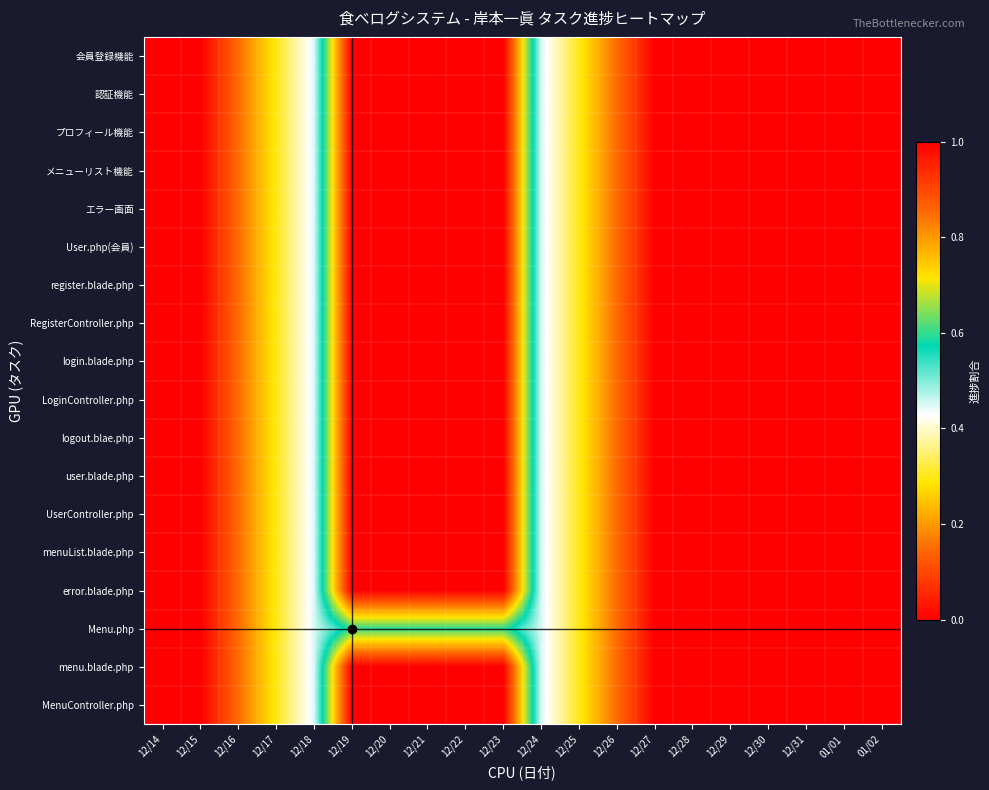

Reading left to right, extract all data points from this chart.

会員登録機能: 12/14=0.0	12/15=0.0	12/16=0.2	12/17=0.3	12/18=0.4	12/19=1.0	12/20=1.0	12/21=1.0	12/22=1.0	12/23=1.0	12/24=0.4	12/25=0.3	12/26=0.2	12/27=0.0	12/28=0.0	12/29=0.0	12/30=0.0	12/31=0.0	01/01=0.0	01/02=0.0
認証機能: 12/14=0.0	12/15=0.0	12/16=0.2	12/17=0.3	12/18=0.4	12/19=1.0	12/20=1.0	12/21=1.0	12/22=1.0	12/23=1.0	12/24=0.4	12/25=0.3	12/26=0.2	12/27=0.0	12/28=0.0	12/29=0.0	12/30=0.0	12/31=0.0	01/01=0.0	01/02=0.0
プロフィール機能: 12/14=0.0	12/15=0.0	12/16=0.2	12/17=0.3	12/18=0.4	12/19=1.0	12/20=1.0	12/21=1.0	12/22=1.0	12/23=1.0	12/24=0.4	12/25=0.3	12/26=0.2	12/27=0.0	12/28=0.0	12/29=0.0	12/30=0.0	12/31=0.0	01/01=0.0	01/02=0.0
メニューリスト機能: 12/14=0.0	12/15=0.0	12/16=0.2	12/17=0.3	12/18=0.4	12/19=1.0	12/20=1.0	12/21=1.0	12/22=1.0	12/23=1.0	12/24=0.4	12/25=0.3	12/26=0.2	12/27=0.0	12/28=0.0	12/29=0.0	12/30=0.0	12/31=0.0	01/01=0.0	01/02=0.0
エラー画面: 12/14=0.0	12/15=0.0	12/16=0.2	12/17=0.3	12/18=0.4	12/19=1.0	12/20=1.0	12/21=1.0	12/22=1.0	12/23=1.0	12/24=0.4	12/25=0.3	12/26=0.2	12/27=0.0	12/28=0.0	12/29=0.0	12/30=0.0	12/31=0.0	01/01=0.0	01/02=0.0
User.php(会員): 12/14=0.0	12/15=0.0	12/16=0.2	12/17=0.3	12/18=0.4	12/19=1.0	12/20=1.0	12/21=1.0	12/22=1.0	12/23=1.0	12/24=0.4	12/25=0.3	12/26=0.2	12/27=0.0	12/28=0.0	12/29=0.0	12/30=0.0	12/31=0.0	01/01=0.0	01/02=0.0
register.blade.php: 12/14=0.0	12/15=0.0	12/16=0.2	12/17=0.3	12/18=0.4	12/19=1.0	12/20=1.0	12/21=1.0	12/22=1.0	12/23=1.0	12/24=0.4	12/25=0.3	12/26=0.2	12/27=0.0	12/28=0.0	12/29=0.0	12/30=0.0	12/31=0.0	01/01=0.0	01/02=0.0
RegisterController.php: 12/14=0.0	12/15=0.0	12/16=0.2	12/17=0.3	12/18=0.4	12/19=1.0	12/20=1.0	12/21=1.0	12/22=1.0	12/23=1.0	12/24=0.4	12/25=0.3	12/26=0.2	12/27=0.0	12/28=0.0	12/29=0.0	12/30=0.0	12/31=0.0	01/01=0.0	01/02=0.0
login.blade.php: 12/14=0.0	12/15=0.0	12/16=0.2	12/17=0.3	12/18=0.4	12/19=1.0	12/20=1.0	12/21=1.0	12/22=1.0	12/23=1.0	12/24=0.4	12/25=0.3	12/26=0.2	12/27=0.0	12/28=0.0	12/29=0.0	12/30=0.0	12/31=0.0	01/01=0.0	01/02=0.0
LoginController.php: 12/14=0.0	12/15=0.0	12/16=0.2	12/17=0.3	12/18=0.4	12/19=1.0	12/20=1.0	12/21=1.0	12/22=1.0	12/23=1.0	12/24=0.4	12/25=0.3	12/26=0.2	12/27=0.0	12/28=0.0	12/29=0.0	12/30=0.0	12/31=0.0	01/01=0.0	01/02=0.0
logout.blae.php: 12/14=0.0	12/15=0.0	12/16=0.2	12/17=0.3	12/18=0.4	12/19=1.0	12/20=1.0	12/21=1.0	12/22=1.0	12/23=1.0	12/24=0.4	12/25=0.3	12/26=0.2	12/27=0.0	12/28=0.0	12/29=0.0	12/30=0.0	12/31=0.0	01/01=0.0	01/02=0.0
user.blade.php: 12/14=0.0	12/15=0.0	12/16=0.2	12/17=0.3	12/18=0.4	12/19=1.0	12/20=1.0	12/21=1.0	12/22=1.0	12/23=1.0	12/24=0.4	12/25=0.3	12/26=0.2	12/27=0.0	12/28=0.0	12/29=0.0	12/30=0.0	12/31=0.0	01/01=0.0	01/02=0.0
UserController.php: 12/14=0.0	12/15=0.0	12/16=0.2	12/17=0.3	12/18=0.4	12/19=1.0	12/20=1.0	12/21=1.0	12/22=1.0	12/23=1.0	12/24=0.4	12/25=0.3	12/26=0.2	12/27=0.0	12/28=0.0	12/29=0.0	12/30=0.0	12/31=0.0	01/01=0.0	01/02=0.0
menuList.blade.php: 12/14=0.0	12/15=0.0	12/16=0.2	12/17=0.3	12/18=0.4	12/19=1.0	12/20=1.0	12/21=1.0	12/22=1.0	12/23=1.0	12/24=0.4	12/25=0.3	12/26=0.2	12/27=0.0	12/28=0.0	12/29=0.0	12/30=0.0	12/31=0.0	01/01=0.0	01/02=0.0
error.blade.php: 12/14=0.0	12/15=0.0	12/16=0.2	12/17=0.3	12/18=0.4	12/19=1.0	12/20=1.0	12/21=1.0	12/22=1.0	12/23=1.0	12/24=0.4	12/25=0.3	12/26=0.2	12/27=0.0	12/28=0.0	12/29=0.0	12/30=0.0	12/31=0.0	01/01=0.0	01/02=0.0
Menu.php: 12/14=0.0	12/15=0.0	12/16=0.2	12/17=0.3	12/18=0.4	12/19=0.6	12/20=0.6	12/21=0.6	12/22=0.6	12/23=0.6	12/24=0.4	12/25=0.3	12/26=0.2	12/27=0.0	12/28=0.0	12/29=0.0	12/30=0.0	12/31=0.0	01/01=0.0	01/02=0.0
menu.blade.php: 12/14=0.0	12/15=0.0	12/16=0.2	12/17=0.3	12/18=0.4	12/19=1.0	12/20=1.0	12/21=1.0	12/22=1.0	12/23=1.0	12/24=0.4	12/25=0.3	12/26=0.2	12/27=0.0	12/28=0.0	12/29=0.0	12/30=0.0	12/31=0.0	01/01=0.0	01/02=0.0
MenuController.php: 12/14=0.0	12/15=0.0	12/16=0.2	12/17=0.3	12/18=0.4	12/19=1.0	12/20=1.0	12/21=1.0	12/22=1.0	12/23=1.0	12/24=0.4	12/25=0.3	12/26=0.2	12/27=0.0	12/28=0.0	12/29=0.0	12/30=0.0	12/31=0.0	01/01=0.0	01/02=0.0